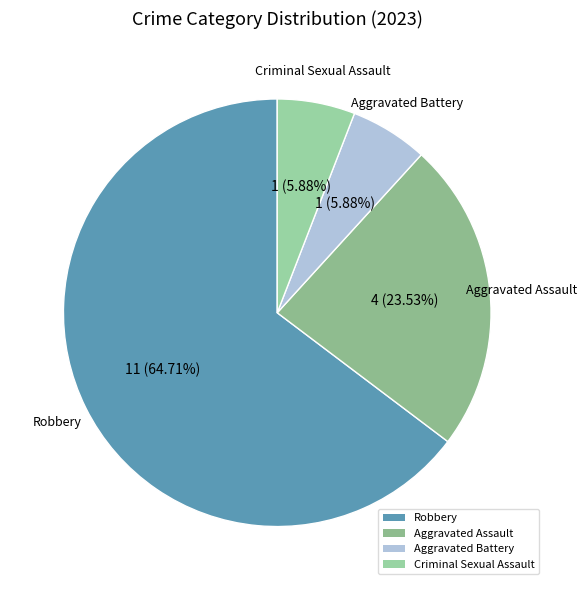

To the nearest percent, what is the difference between the largest and smallest slice percentages?

59%